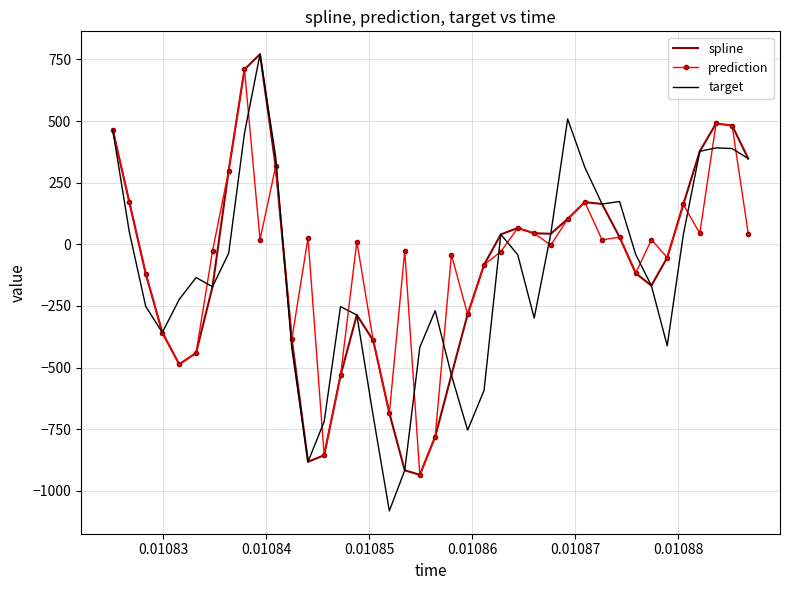

In spline, how many points are lower than both neighbors (excluding endpoints)?

5